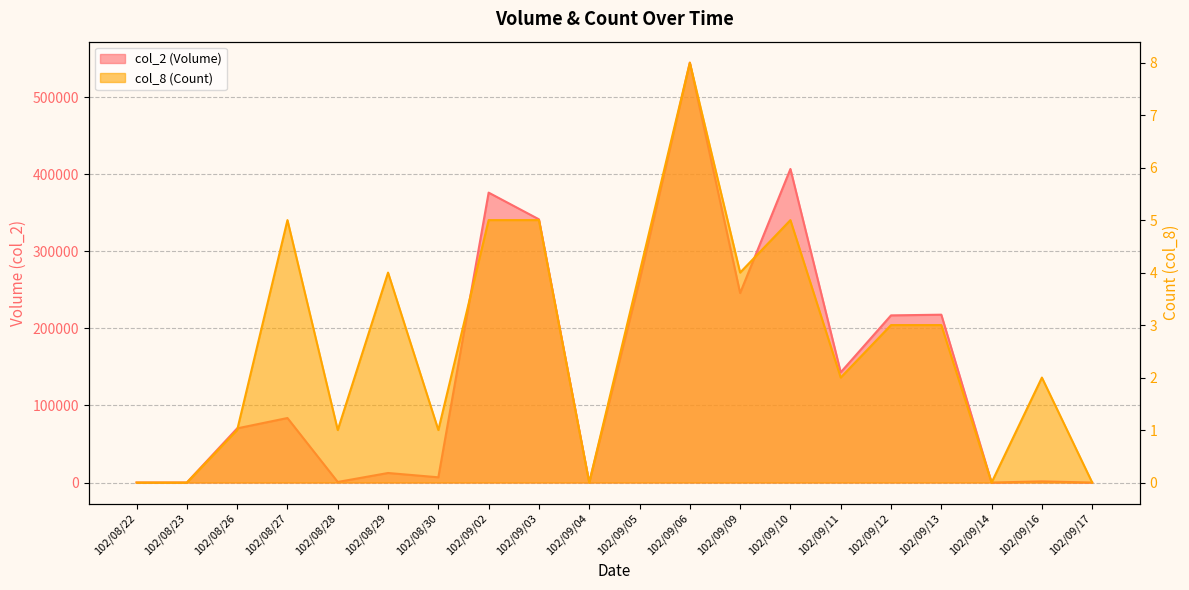

At how many categories does at least one series exceed 444765?

1